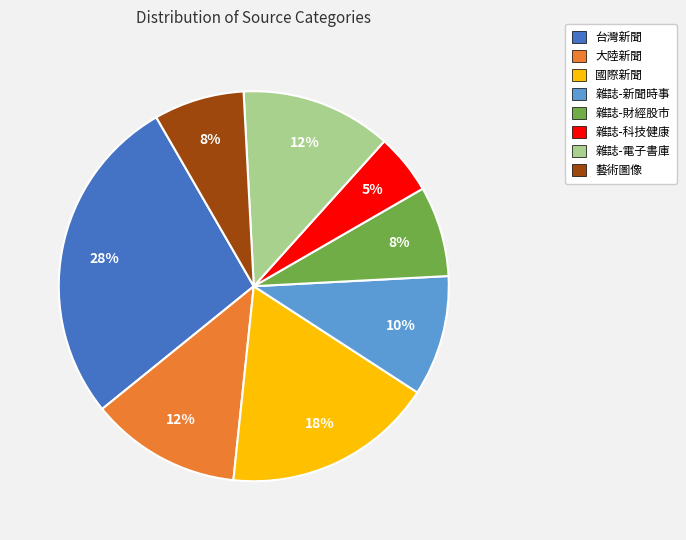

The 藝術圖像 slice represents 8% of the pie. True or false?

True